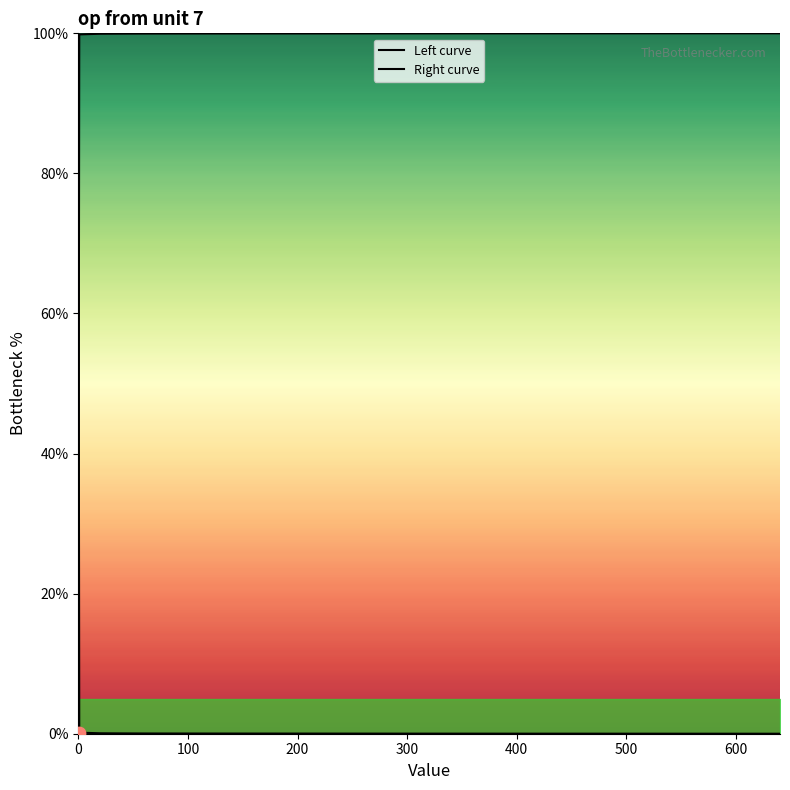

Which series has the largest Y range (max minus min)?

Left curve